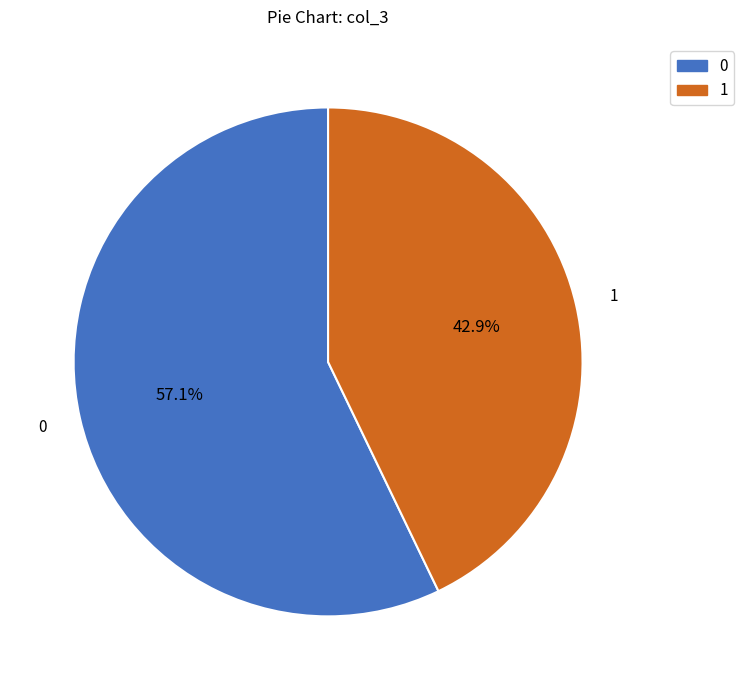

Is there any slice that represents more than half of the pie?

Yes